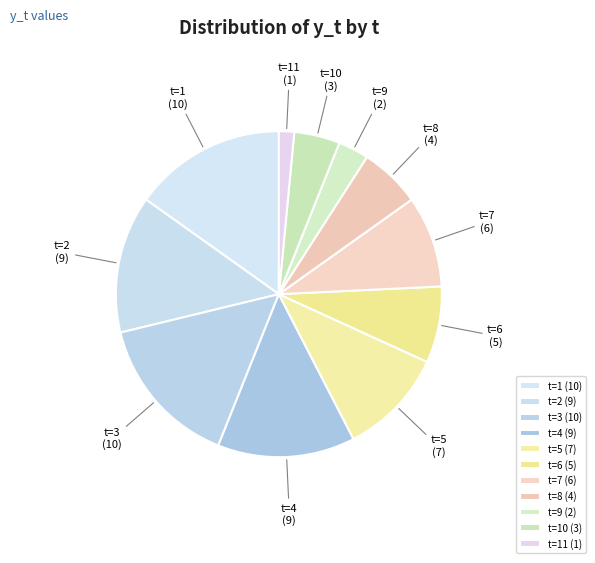

Approximately how many times larger is the value at t=10 compared to t=9?

1.5